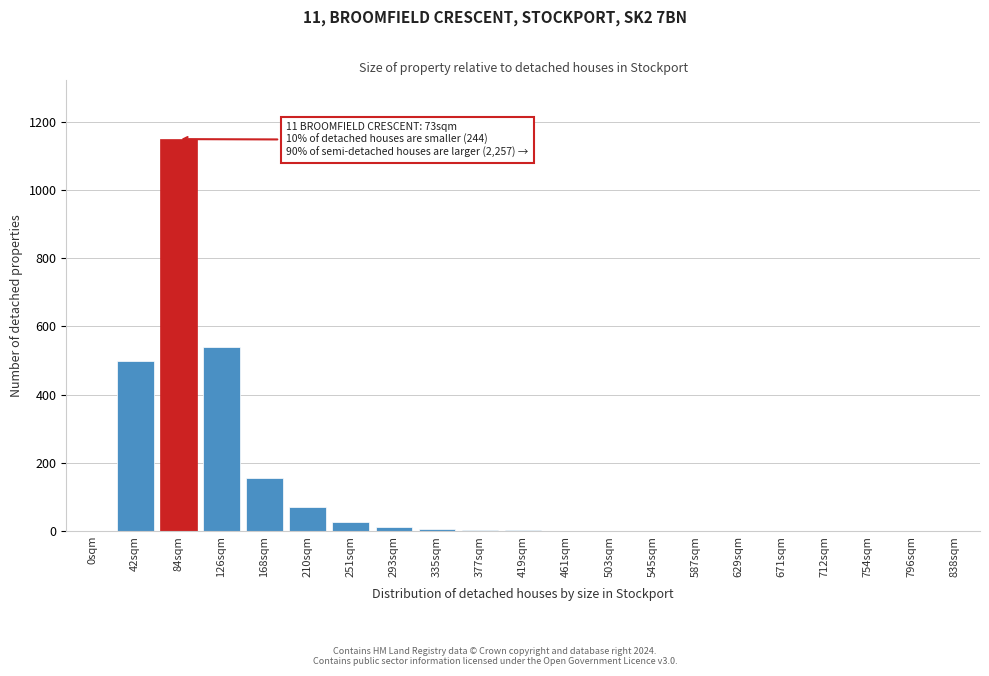

What is the maximum value shown in the chart?

1150